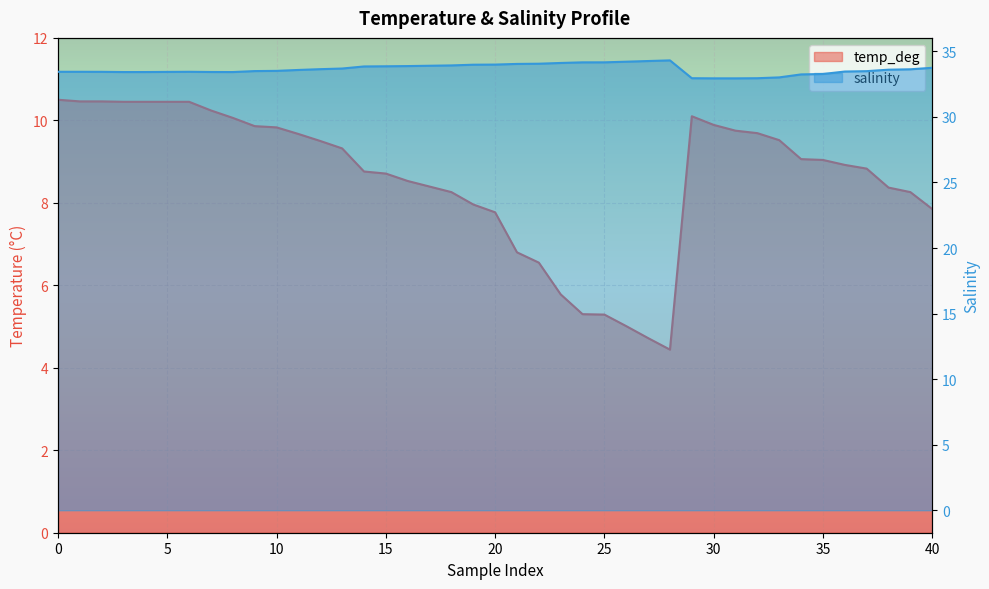

Between 18 and 35, which is larger?

35